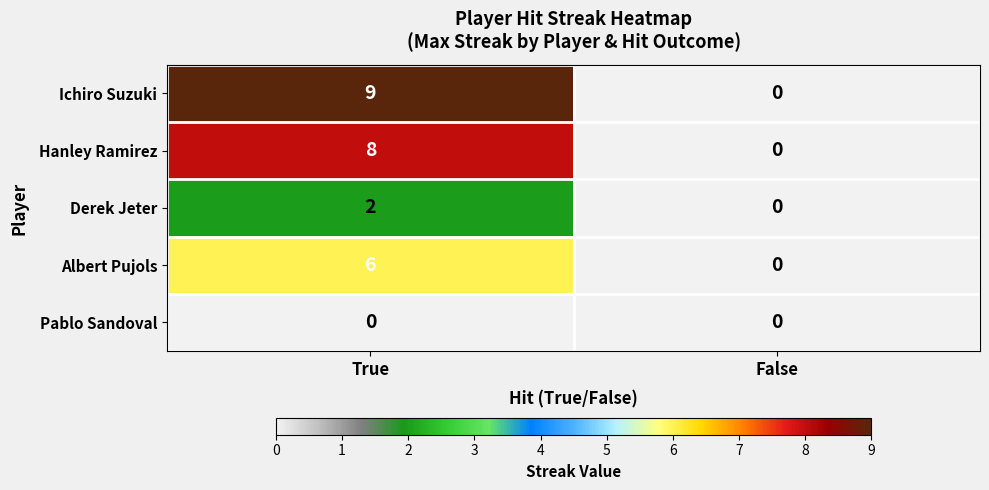

Reading left to right, list all the values displayed in this chart.

Ichiro Suzuki: True=9	False=0
Hanley Ramirez: True=8	False=0
Derek Jeter: True=2	False=0
Albert Pujols: True=6	False=0
Pablo Sandoval: True=0	False=0